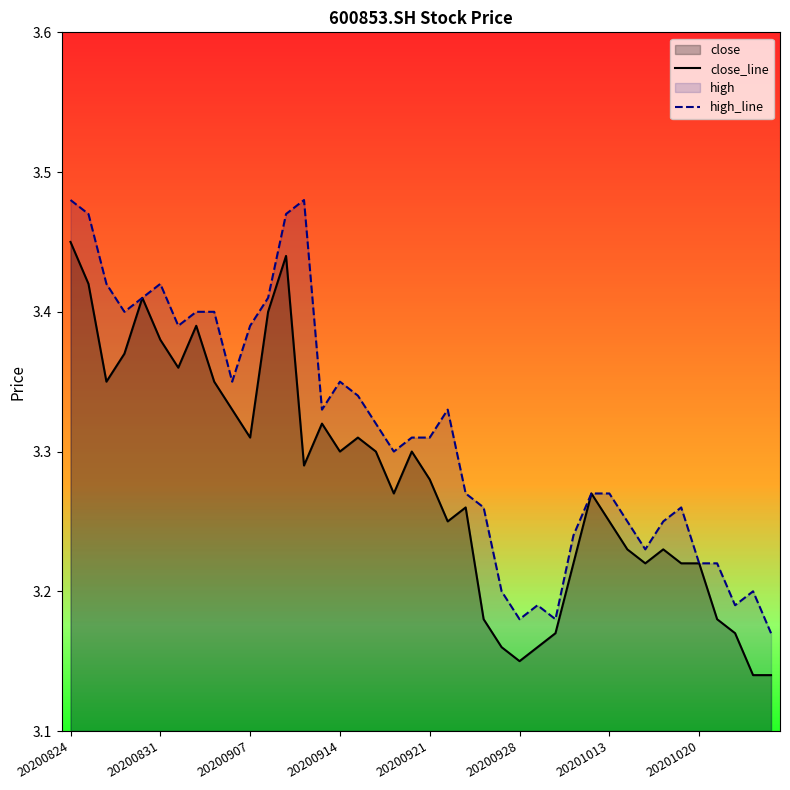

What is the value of the high_line point at the 4th from the left?

3.4